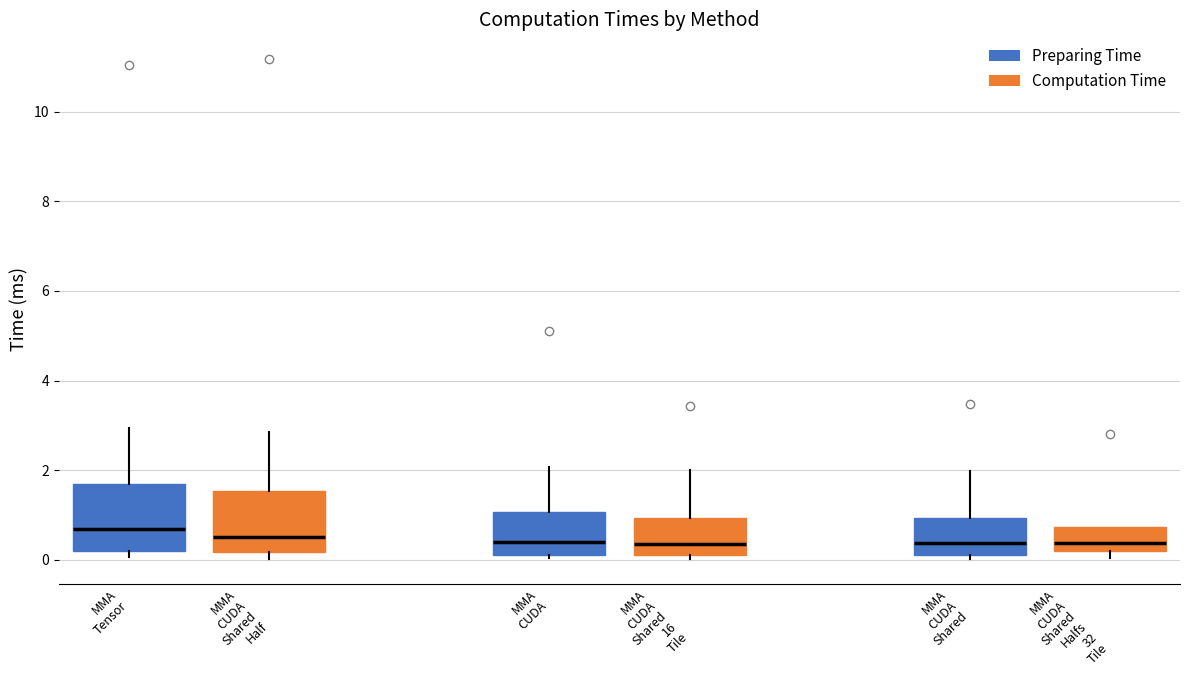

Where does the upper whisker of the box for MMA CUDA Shared 16 Tile end on the y-axis? The values are not printed on the chart, so give them approximately, as read against the axis.

2.0